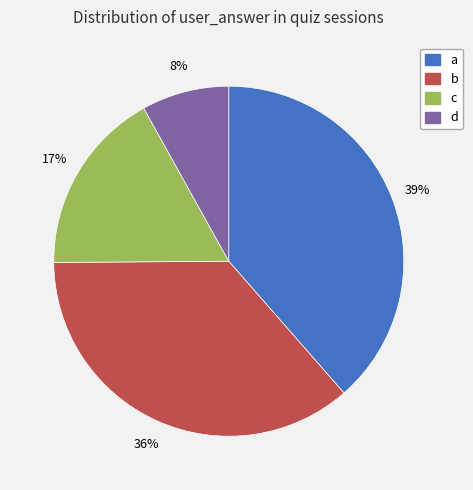

Between c and d, which is larger?

c